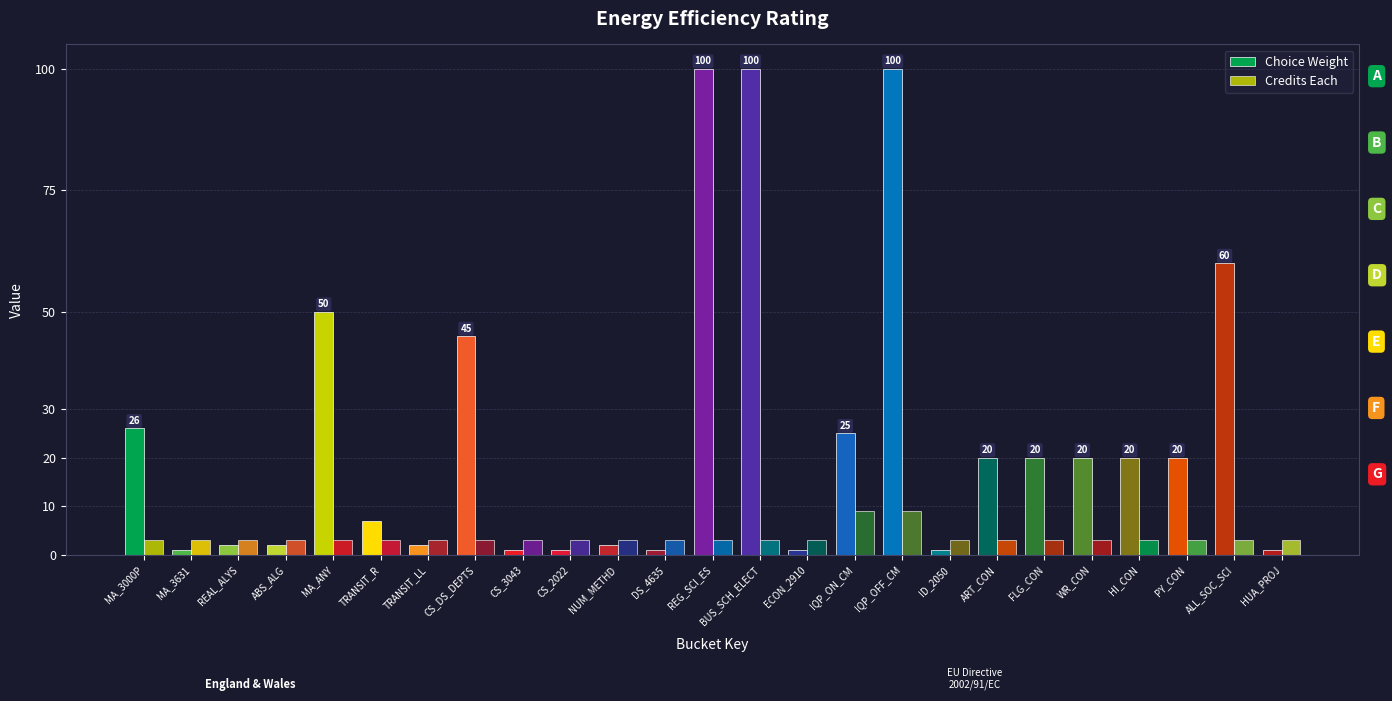

Between ECON_2910 and BUS_SCH_ELECT, which is larger?

BUS_SCH_ELECT